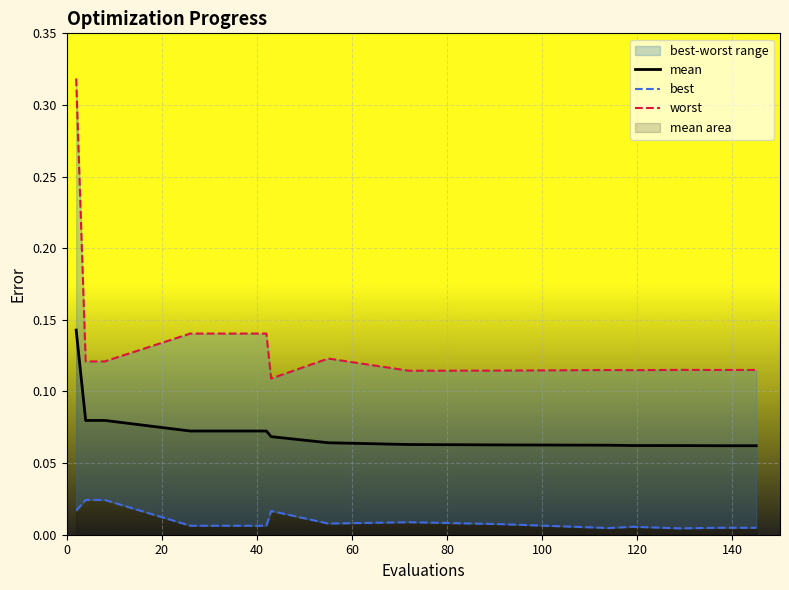

List the series in order of their overall mean, highest first.

worst, mean, best